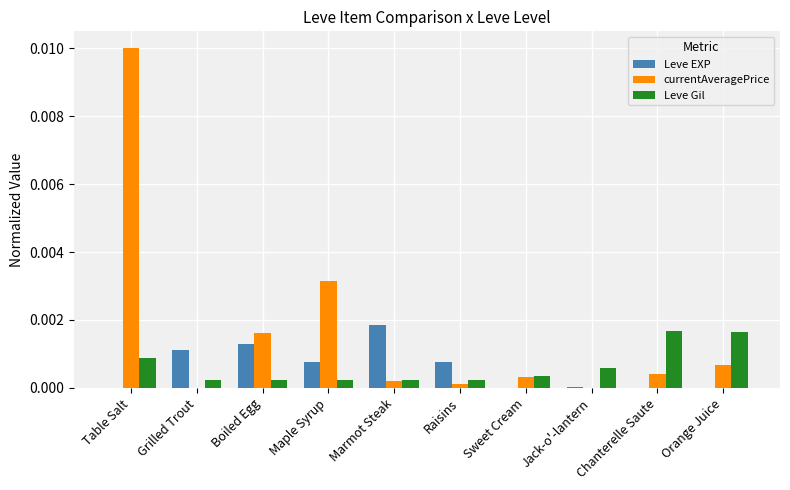

Which category has the highest value across all series?

Table Salt